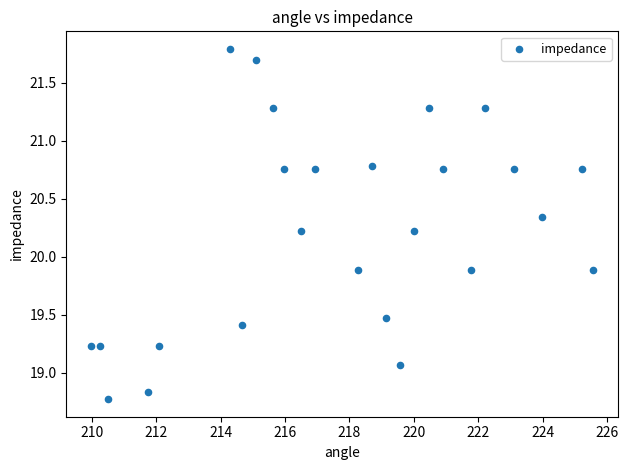

What is the range of Y values (max minus min)?

3.0